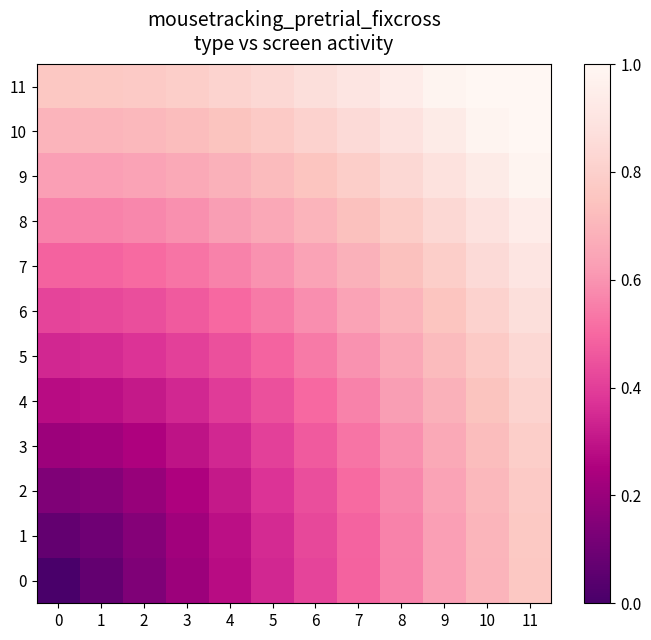

Reading left to right, transcribe all the data shown in this chart.

0: 0=0.0	1=0.1	2=0.1	3=0.2	4=0.3	5=0.3	6=0.4	7=0.5	8=0.6	9=0.6	10=0.7	11=0.8
1: 0=0.1	1=0.1	2=0.2	3=0.2	4=0.3	5=0.4	6=0.4	7=0.5	8=0.6	9=0.6	10=0.7	11=0.8
2: 0=0.1	1=0.2	2=0.2	3=0.3	4=0.3	5=0.4	6=0.4	7=0.5	8=0.6	9=0.6	10=0.7	11=0.8
3: 0=0.2	1=0.2	2=0.3	3=0.3	4=0.3	5=0.4	6=0.5	7=0.5	8=0.6	9=0.7	10=0.7	11=0.8
4: 0=0.3	1=0.3	2=0.3	3=0.3	4=0.4	5=0.4	6=0.5	7=0.6	8=0.6	9=0.7	10=0.7	11=0.8
5: 0=0.3	1=0.4	2=0.4	3=0.4	4=0.4	5=0.5	6=0.5	7=0.6	8=0.7	9=0.7	10=0.8	11=0.8
6: 0=0.4	1=0.4	2=0.4	3=0.5	4=0.5	5=0.5	6=0.6	7=0.6	8=0.7	9=0.8	10=0.8	11=0.9
7: 0=0.5	1=0.5	2=0.5	3=0.5	4=0.6	5=0.6	6=0.6	7=0.7	8=0.7	9=0.8	10=0.8	11=0.9
8: 0=0.6	1=0.6	2=0.6	3=0.6	4=0.6	5=0.7	6=0.7	7=0.7	8=0.8	9=0.8	10=0.9	11=0.9
9: 0=0.6	1=0.6	2=0.6	3=0.7	4=0.7	5=0.7	6=0.8	7=0.8	8=0.8	9=0.9	10=0.9	11=1.0
10: 0=0.7	1=0.7	2=0.7	3=0.7	4=0.7	5=0.8	6=0.8	7=0.8	8=0.9	9=0.9	10=1.0	11=1.0
11: 0=0.8	1=0.8	2=0.8	3=0.8	4=0.8	5=0.8	6=0.9	7=0.9	8=0.9	9=1.0	10=1.0	11=1.0